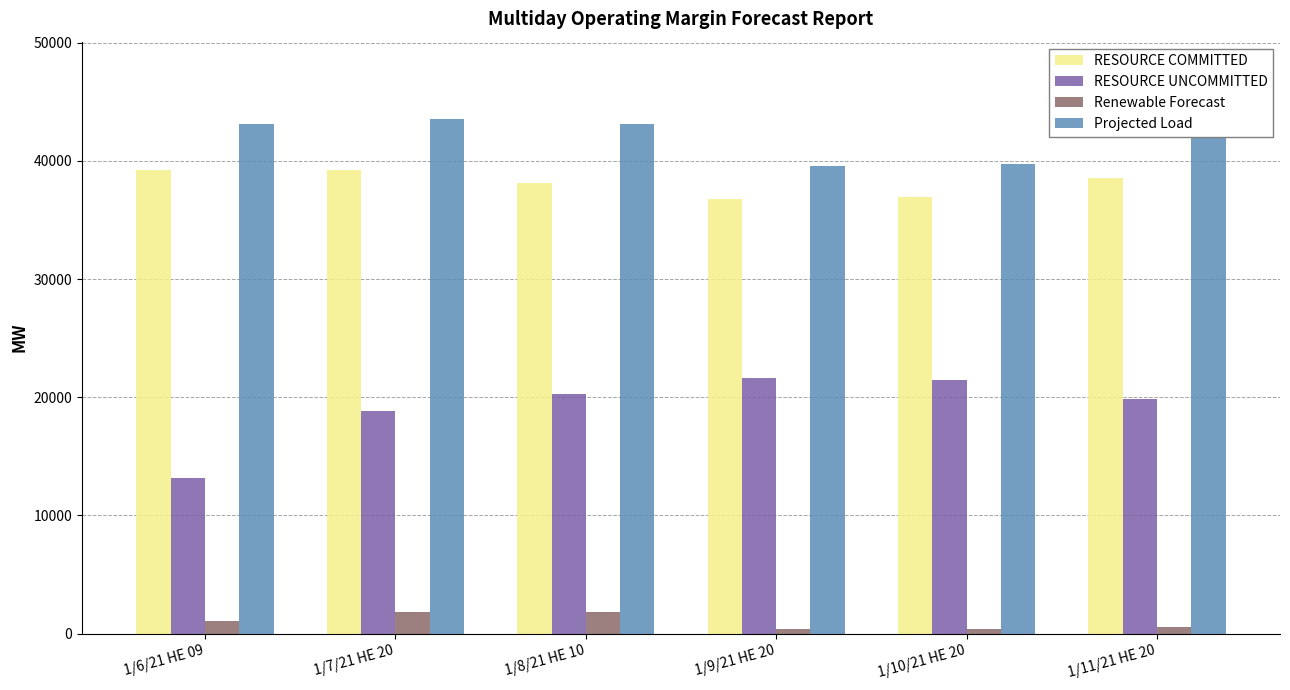

How many values in the RESOURCE COMMITTED series exceed 38573?

3